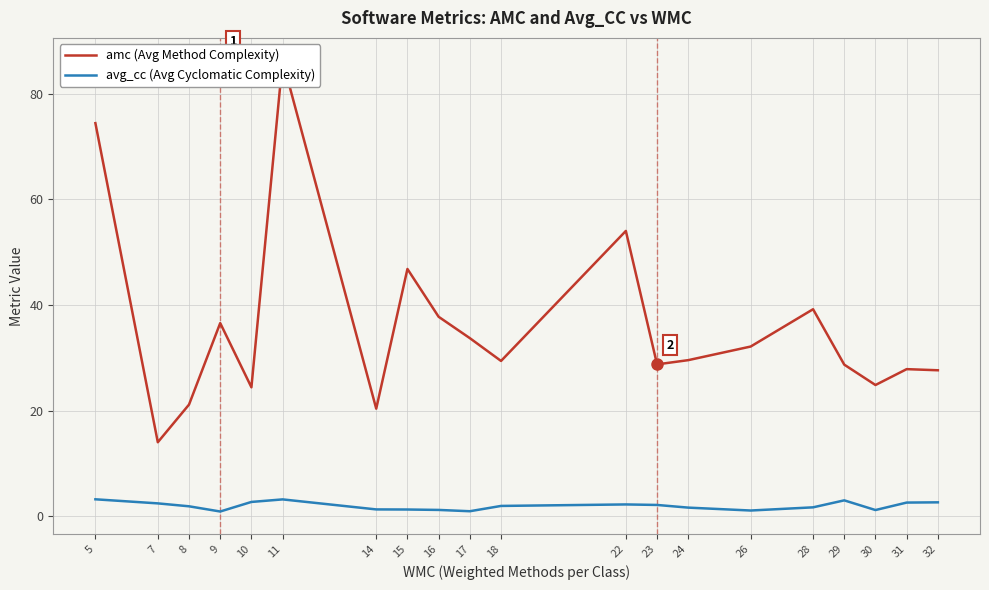

Where is the first local minimum for avg_cc (Avg Cyclomatic Complexity)?

9